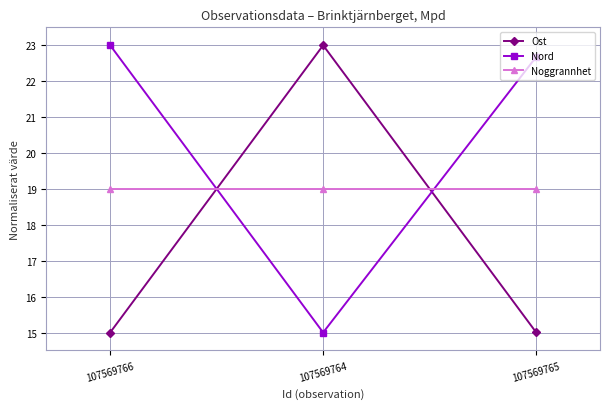

Reading left to right, list all the values displayed in this chart.

Ost: 107569766=15.0	107569764=23.0	107569765=15.0
Nord: 107569766=23.0	107569764=15.0	107569765=22.7
Noggrannhet: 107569766=19.0	107569764=19.0	107569765=19.0